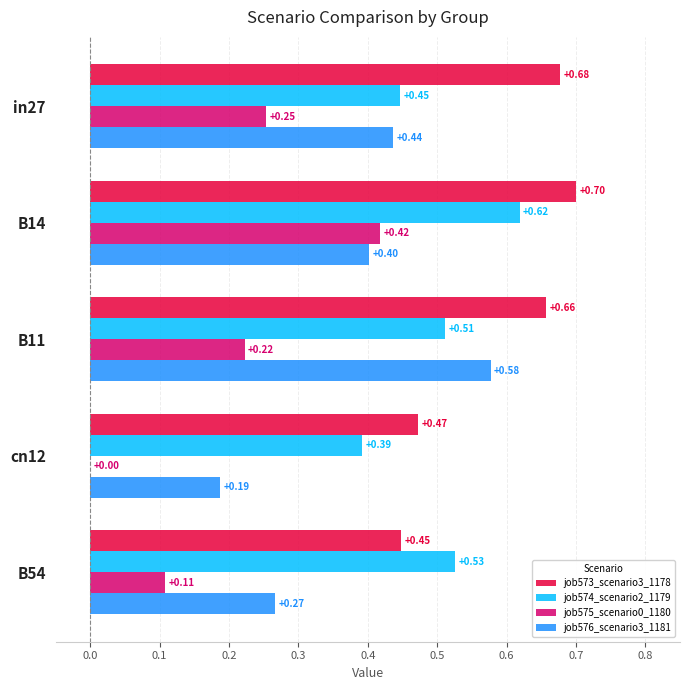

How many data points in job575_scenario0_1180 are above 0?

4